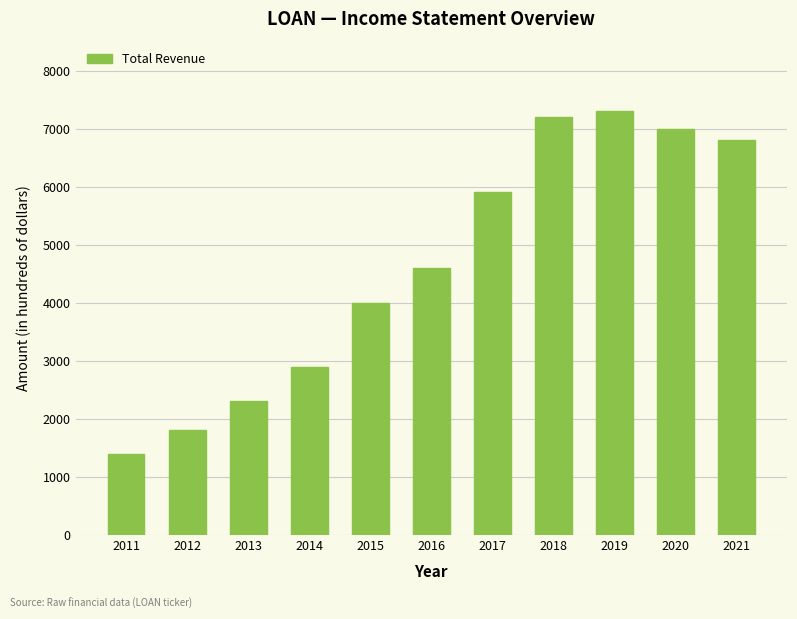

Where is the data nearest to the value 4350?

2016